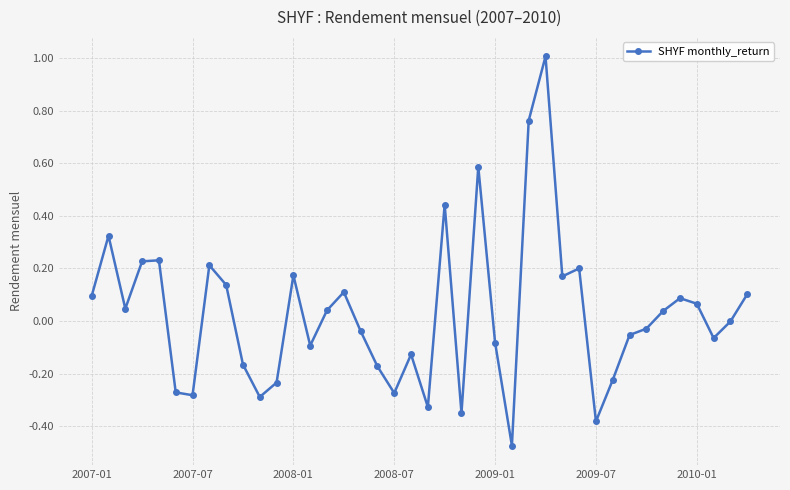

How many interior local peaks (higher than both neighbors) does the data have?

11